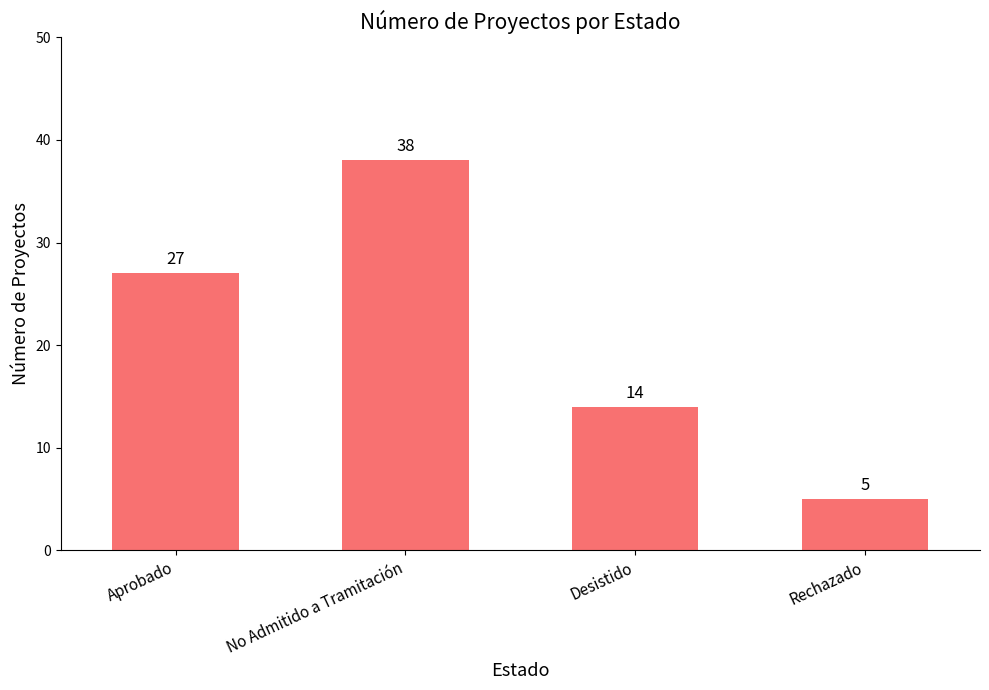

Approximately how many times larger is the value at Rechazado compared to Aprobado?

0.2